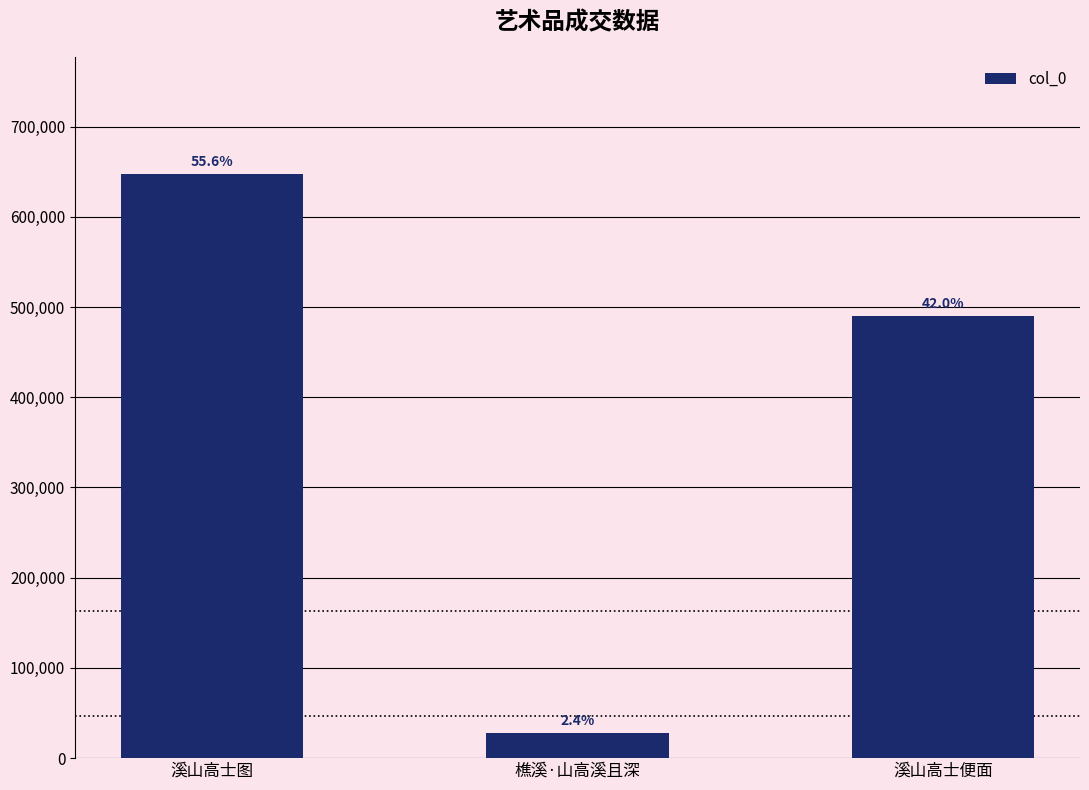

Which label corresponds to the largest value in the chart?

溪山高士图